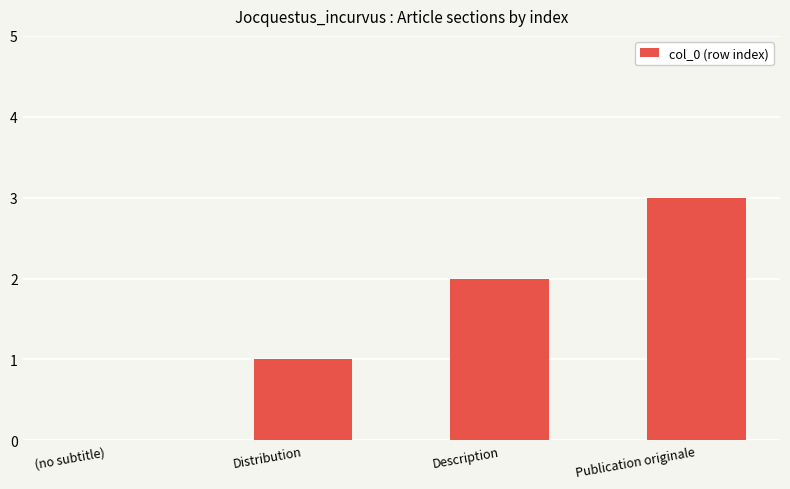

At which label is the value closest to 1?

Distribution